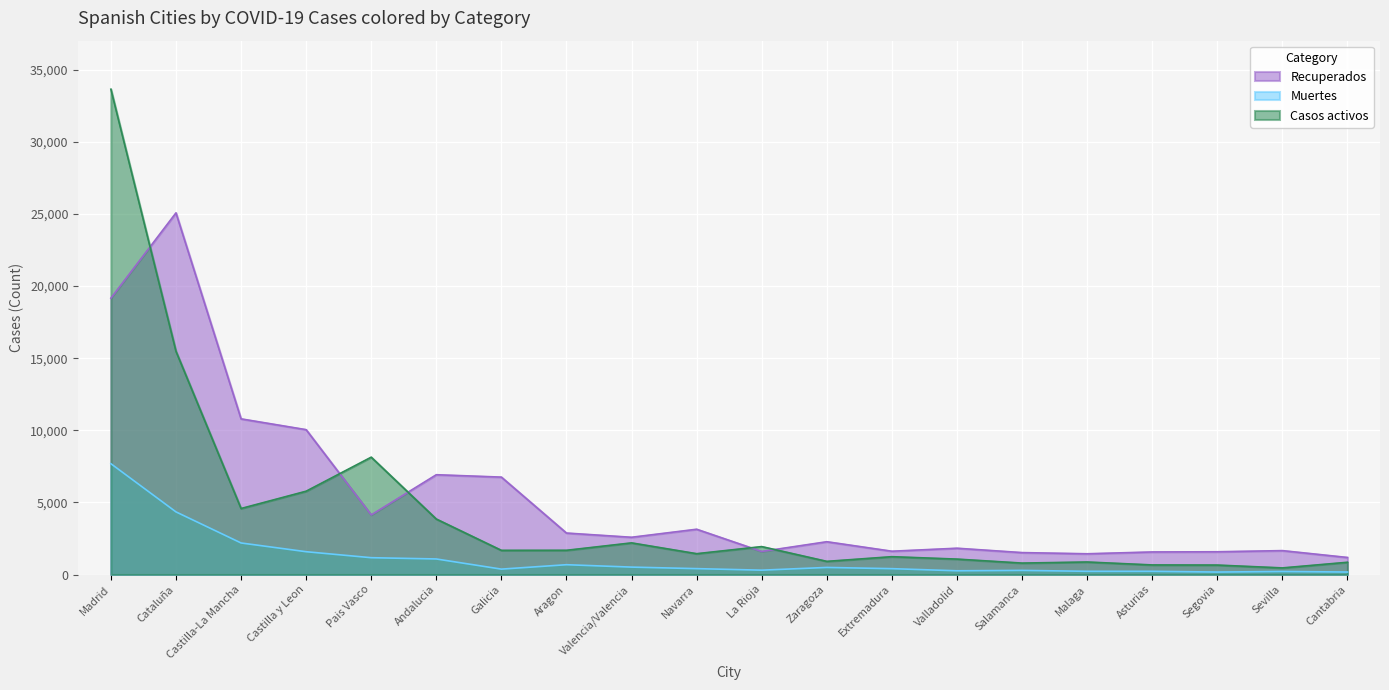

What is the label of the 18th point from the right?

Castilla-La Mancha